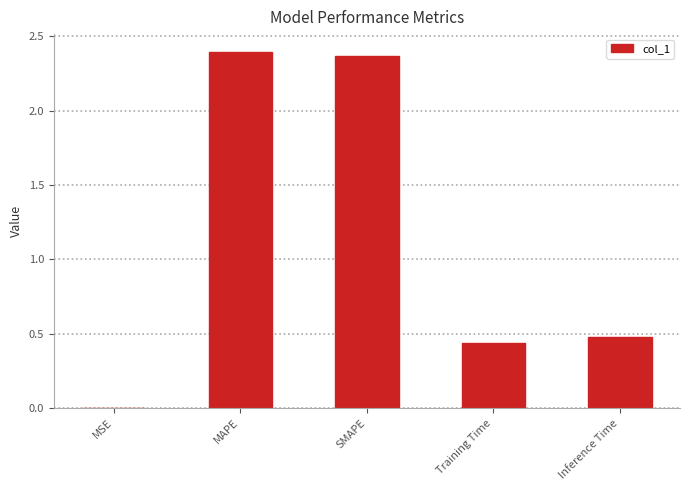

What is the sum of the values at Inference Time and MAPE?

2.9